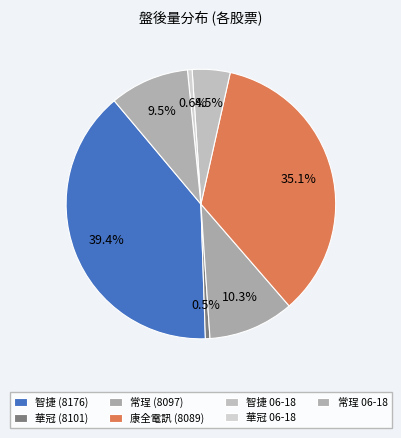

How many segments does this pie chart have?

7